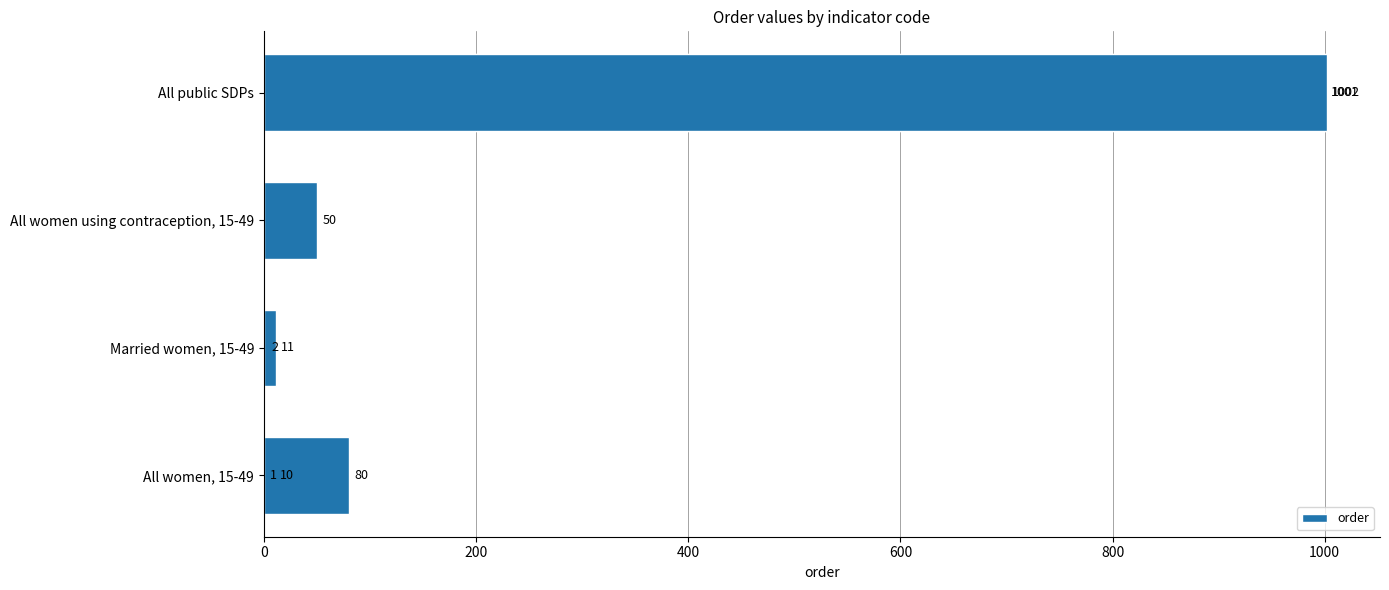

How many bars are there in total?

8